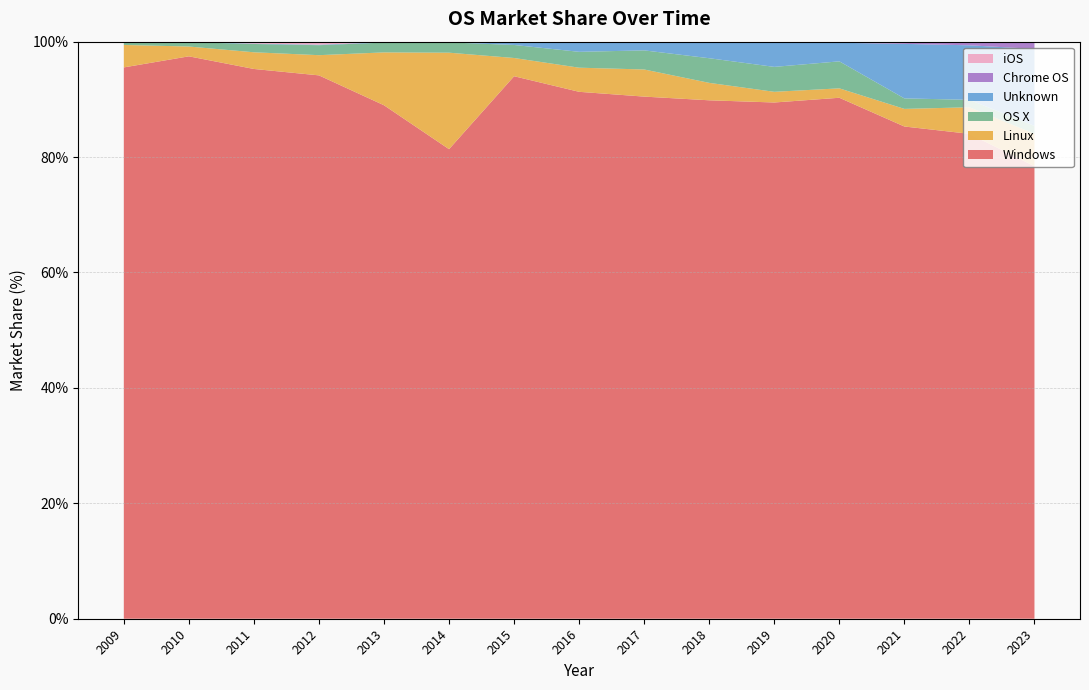

Reading left to right, extract all data points from this chart.

Windows: 2009=95.5	2010=97.5	2011=95.3	2012=94.2	2013=89.0	2014=81.4	2015=94.0	2016=91.3	2017=90.5	2018=89.8	2019=89.5	2020=90.3	2021=85.3	2022=84.0	2023=78.4
Linux: 2009=3.9	2010=1.7	2011=2.9	2012=3.5	2013=9.2	2014=16.7	2015=3.2	2016=4.2	2017=4.7	2018=3.0	2019=1.9	2020=1.6	2021=3.0	2022=4.6	2023=5.6
OS X: 2009=0.5	2010=0.8	2011=1.4	2012=1.7	2013=1.7	2014=1.8	2015=2.3	2016=2.8	2017=3.3	2018=4.3	2019=4.3	2020=4.7	2021=1.8	2022=1.3	2023=1.4
Unknown: 2009=0.1	2010=0.1	2011=0.1	2012=0.1	2013=0.1	2014=0.1	2015=0.5	2016=1.7	2017=1.5	2018=2.8	2019=4.3	2020=3.2	2021=9.4	2022=9.4	2023=13.3
Chrome OS: 2009=0.0	2010=0.0	2011=0.0	2012=0.0	2013=0.0	2014=0.0	2015=0.0	2016=0.0	2017=0.0	2018=0.1	2019=0.1	2020=0.2	2021=0.4	2022=0.6	2023=1.2
iOS: 2009=0.0	2010=0.0	2011=0.1	2012=0.3	2013=0.0	2014=0.0	2015=0.0	2016=0.0	2017=0.0	2018=0.0	2019=0.0	2020=0.0	2021=0.0	2022=0.0	2023=0.0